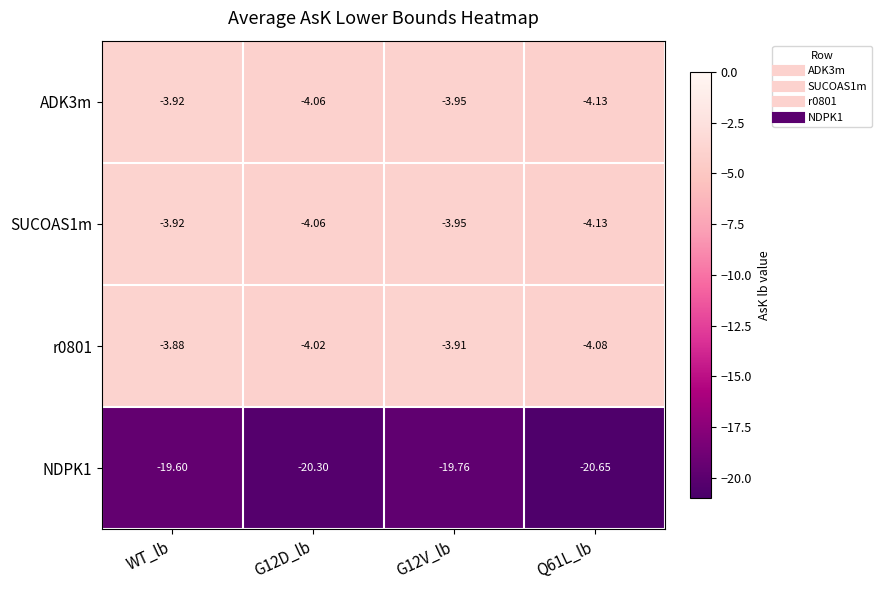

Is the value of r0801 at WT_lb greater than the value of NDPK1 at G12V_lb?

Yes